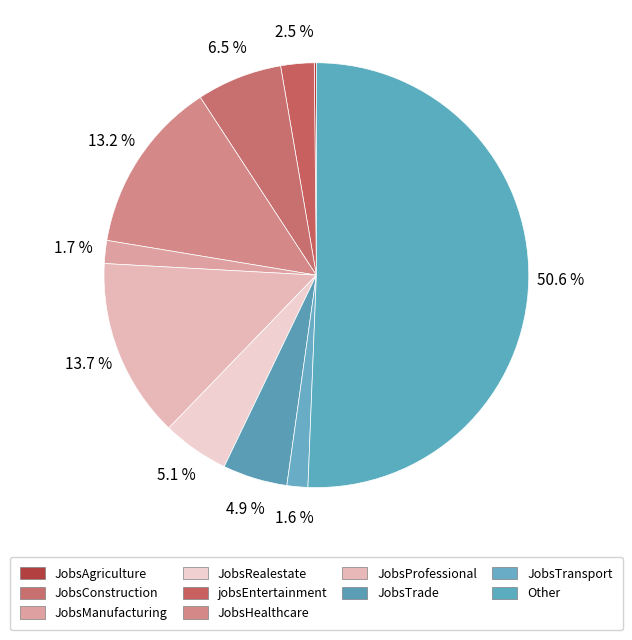

Which slice is the smallest?

JobsAgriculture